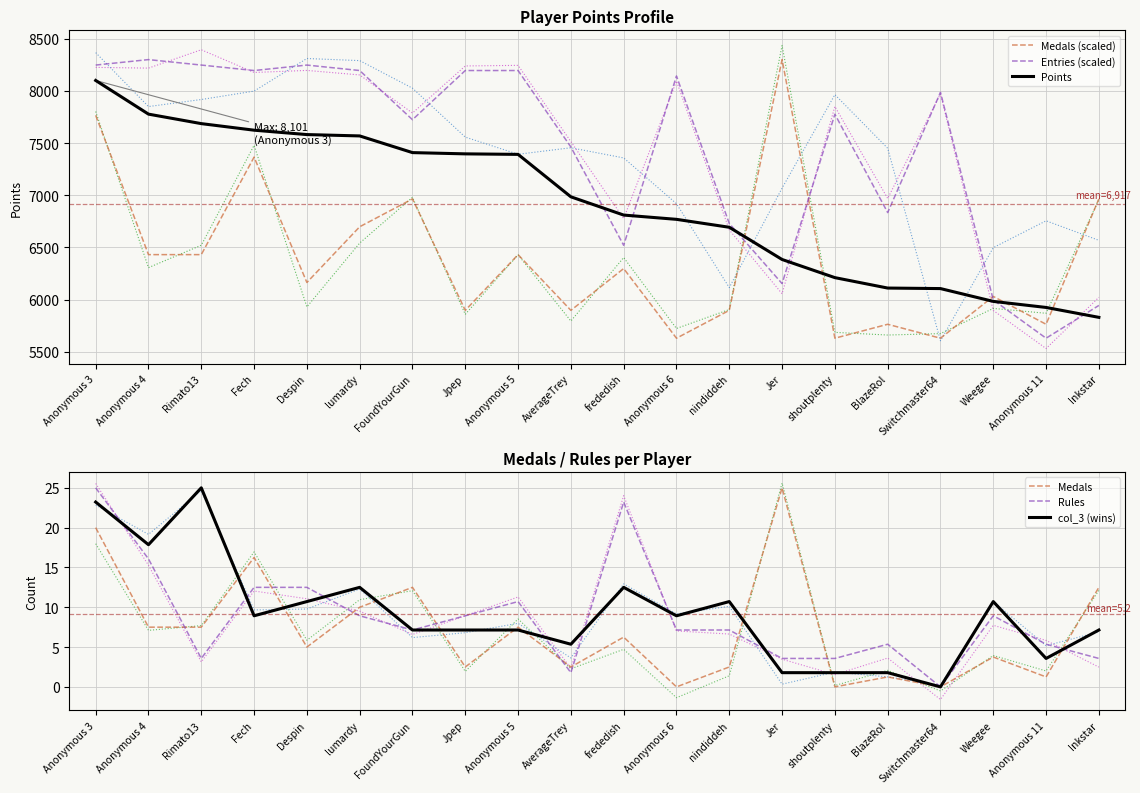

Which series has the largest total across all categories?

Entries (scaled)